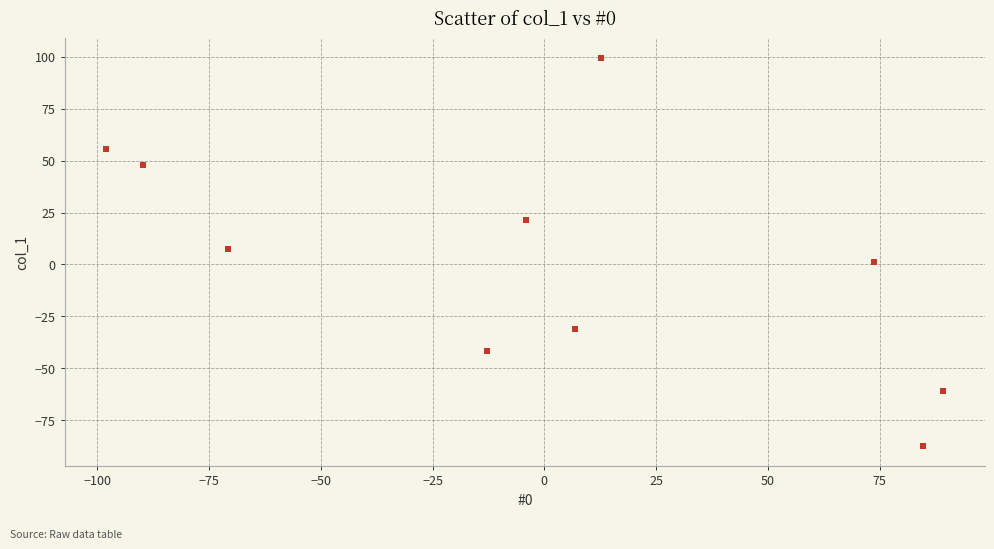

What is the range of Y values (max minus min)?

187.1